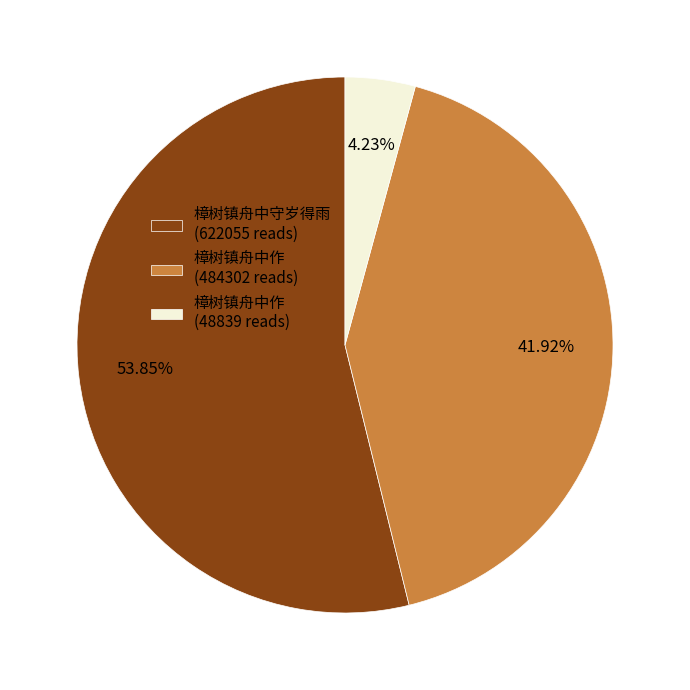

To the nearest percent, what is the difference between the largest and smallest slice percentages?

50%